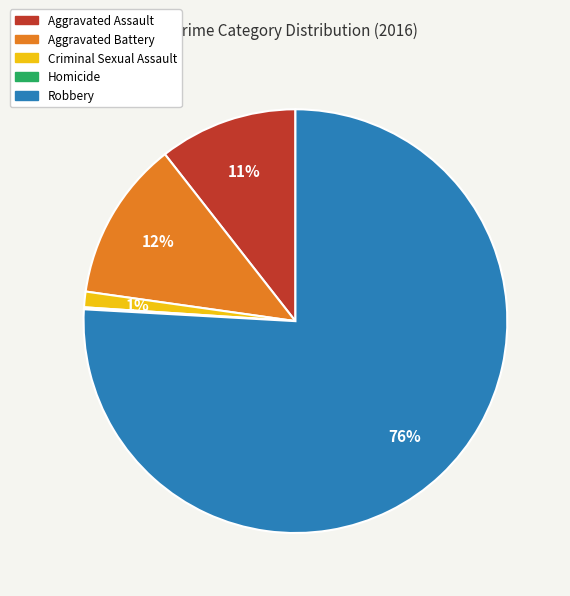

To the nearest percent, what is the combined percentage of Criminal Sexual Assault and Robbery?

77%